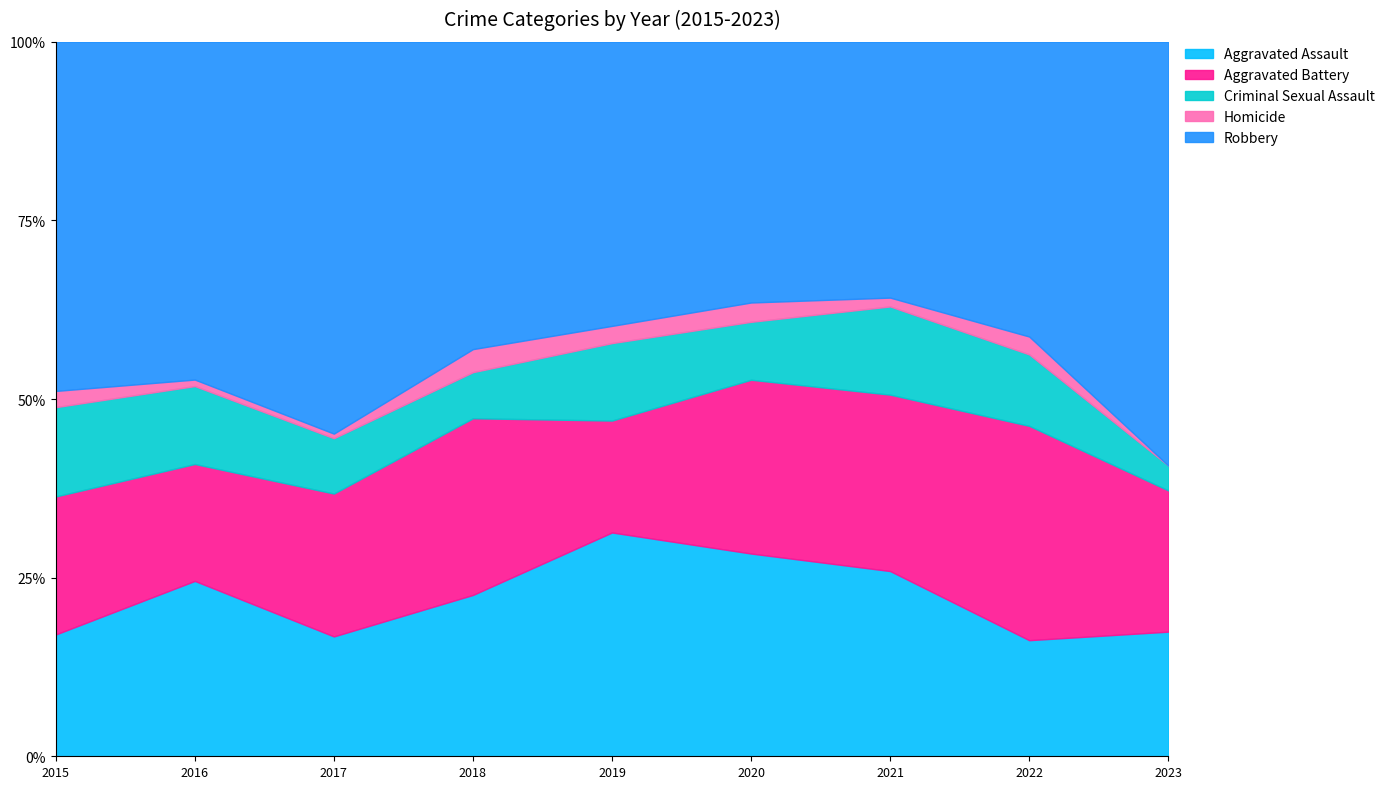

True or false: Criminal Sexual Assault and Robbery intersect in this chart.

False